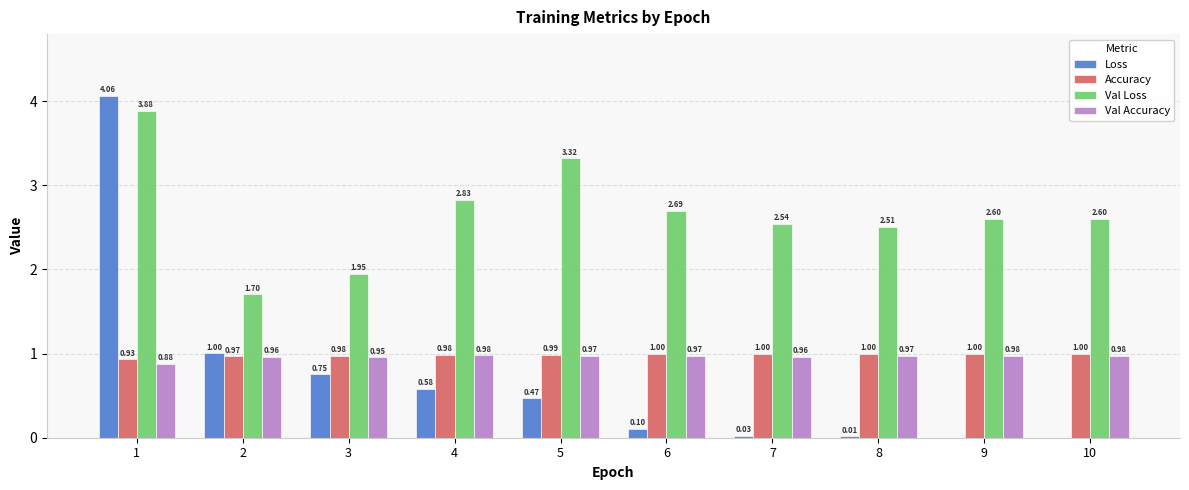

The value of Accuracy at 7 is 1.0. True or false?

True